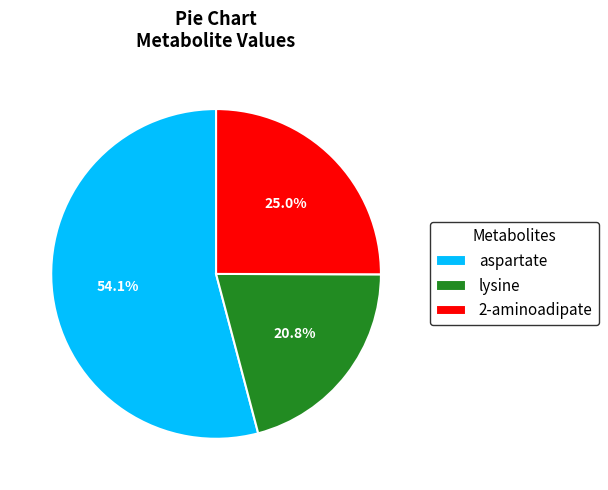

Which category accounts for the majority?

aspartate